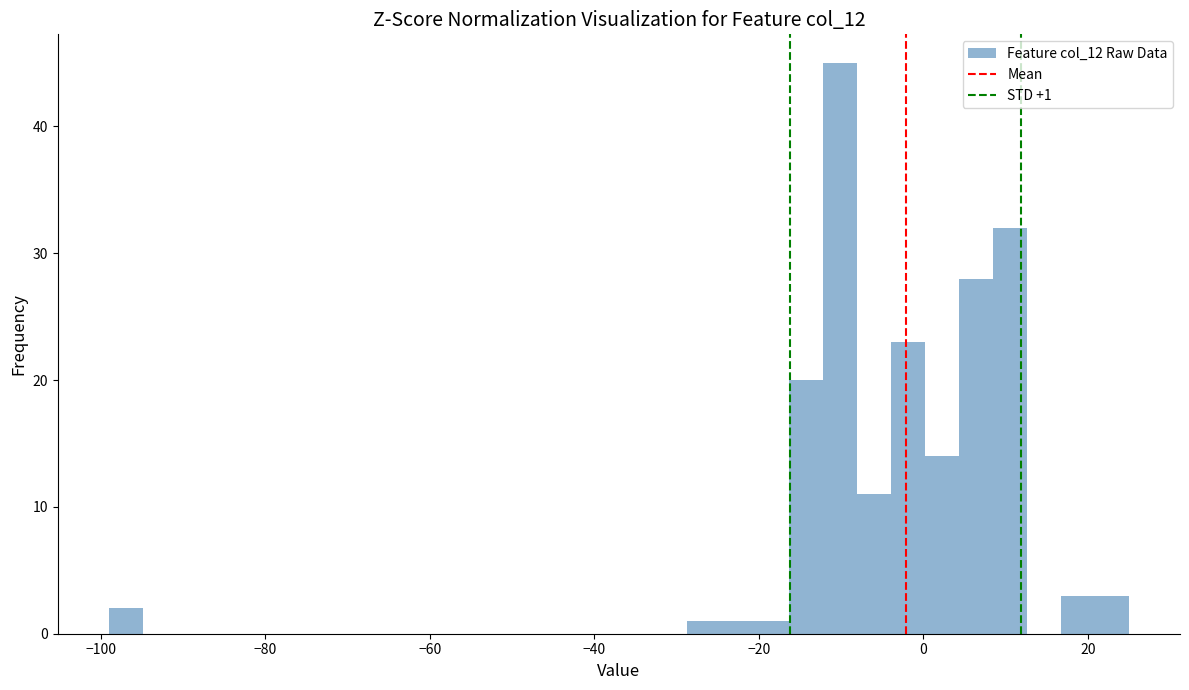

Around what value on the x-axis is the tallest bar? Give the approximate position of its centre, as read against the axis.

-10